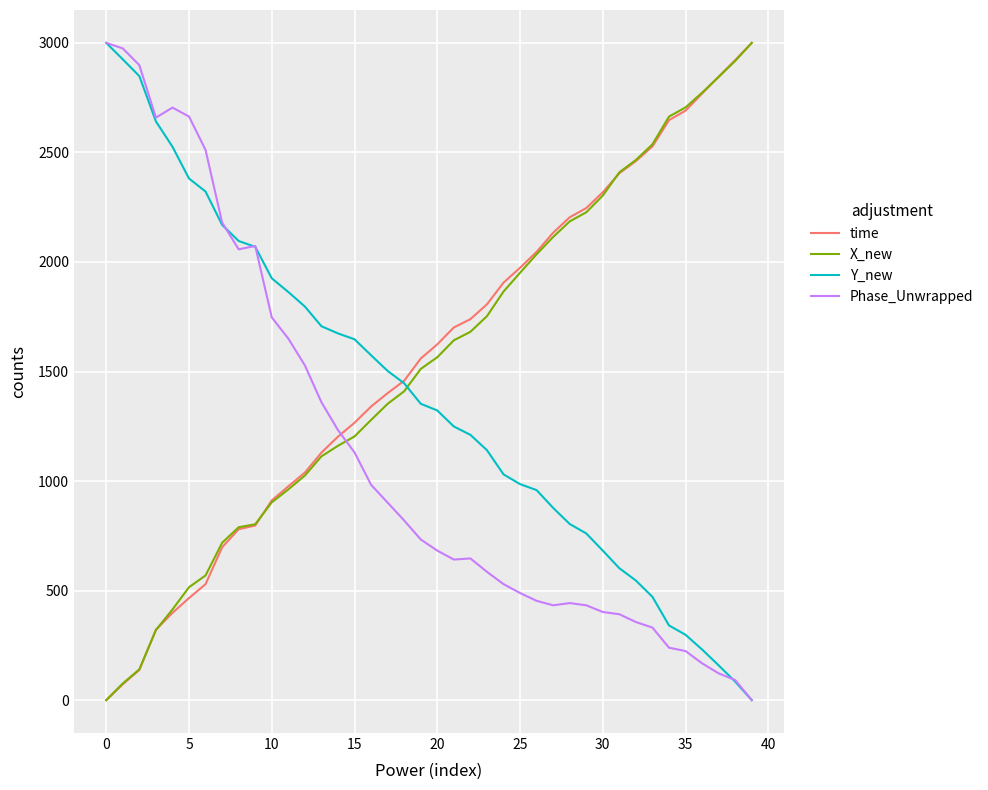

At how many categories does at least one series exceed 1990?

24